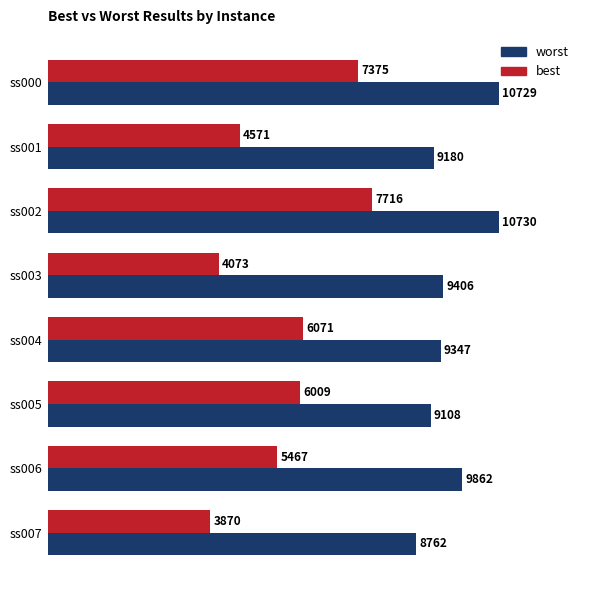

The value of worst at ss003 is 5823. True or false?

False